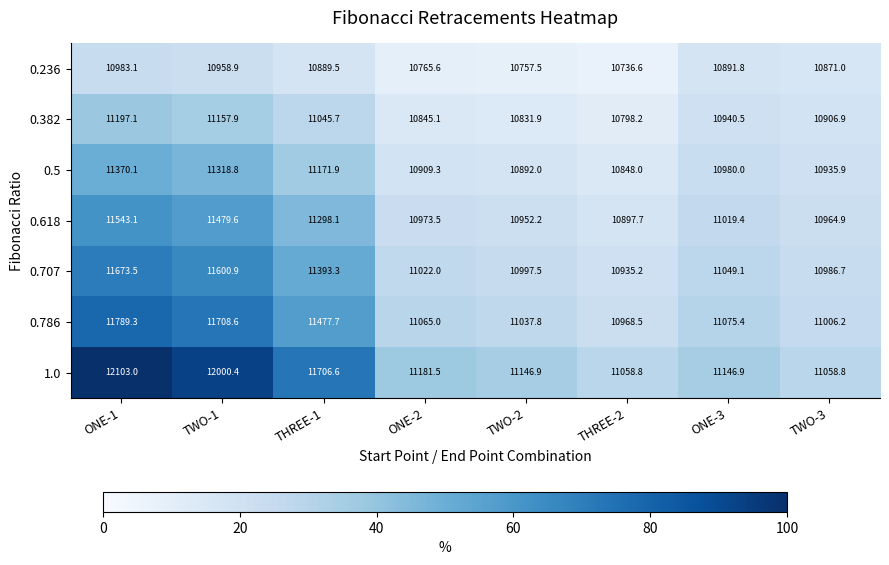

What is the spread (max minus min) of values at THREE-2?

322.2